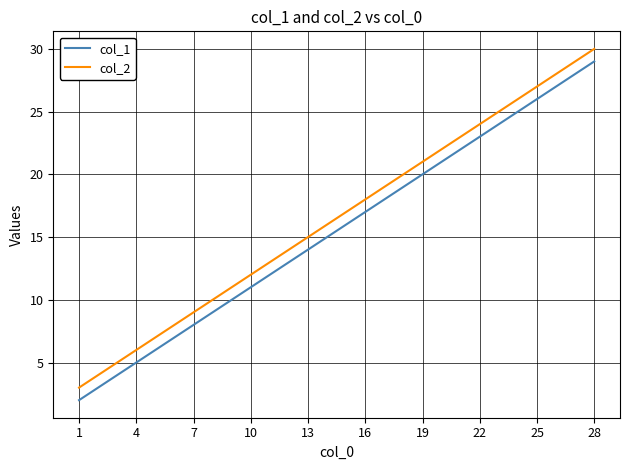

Does the chart display data point markers on the line(s)?

No